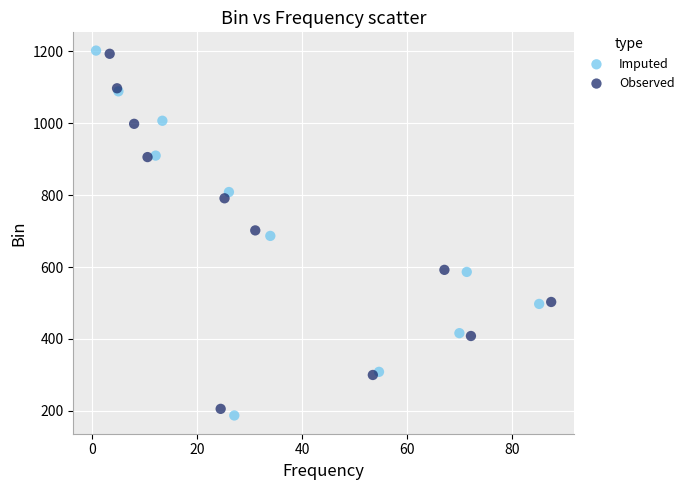

What are all the series names shown in the legend?

Imputed, Observed